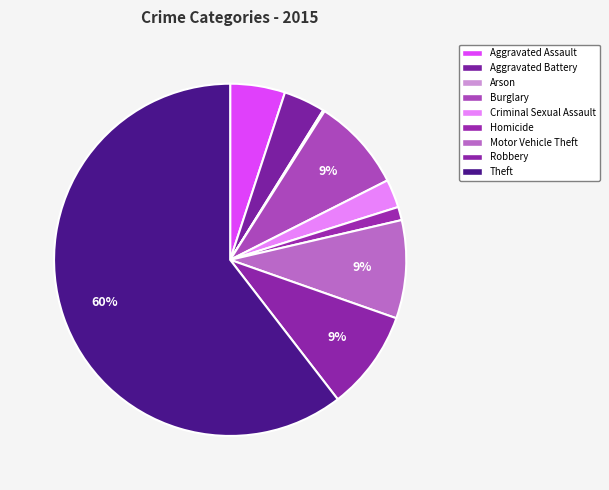

What portion of the pie excludes Homicide?

98.8%